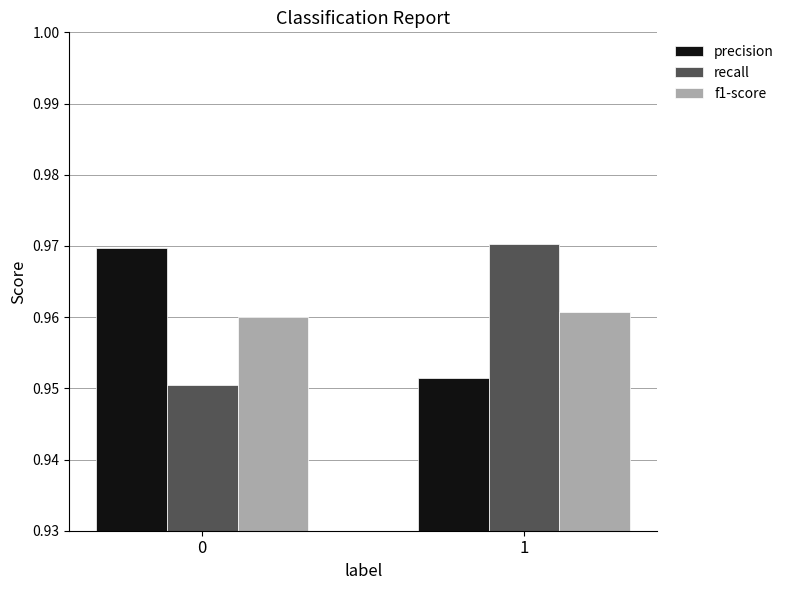

The value of precision at 0 is 1.4. True or false?

False